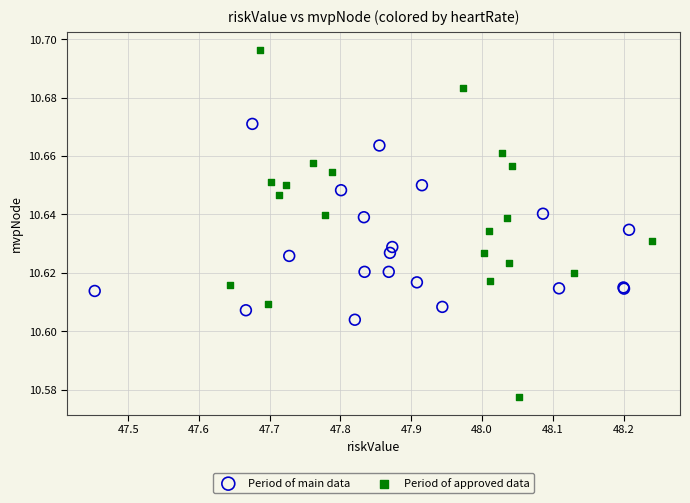

What are all the series names shown in the legend?

Period of main data, Period of approved data